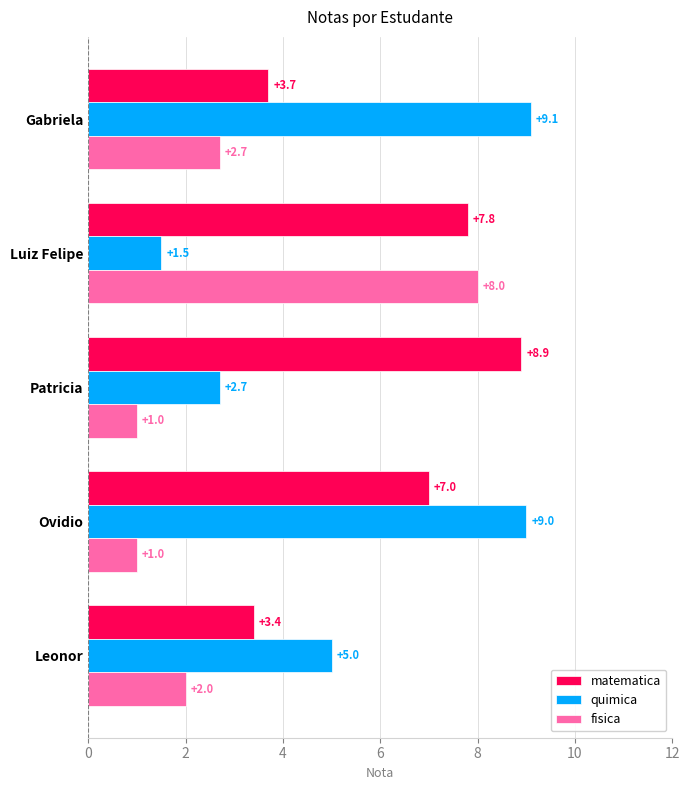

At which category is the sum across all series the highest?

Luiz Felipe